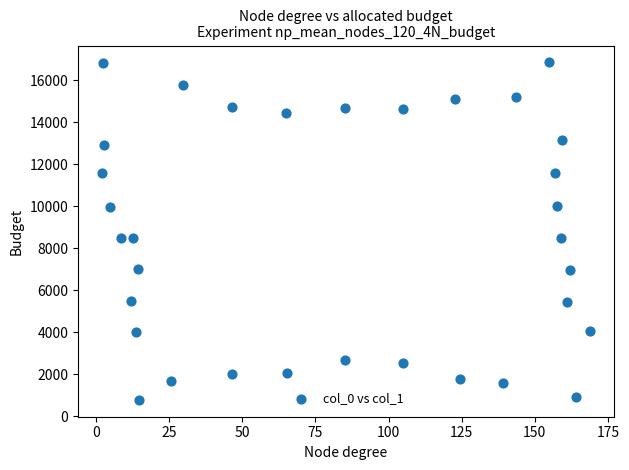

What is the range of X values (max minus min)?

166.6